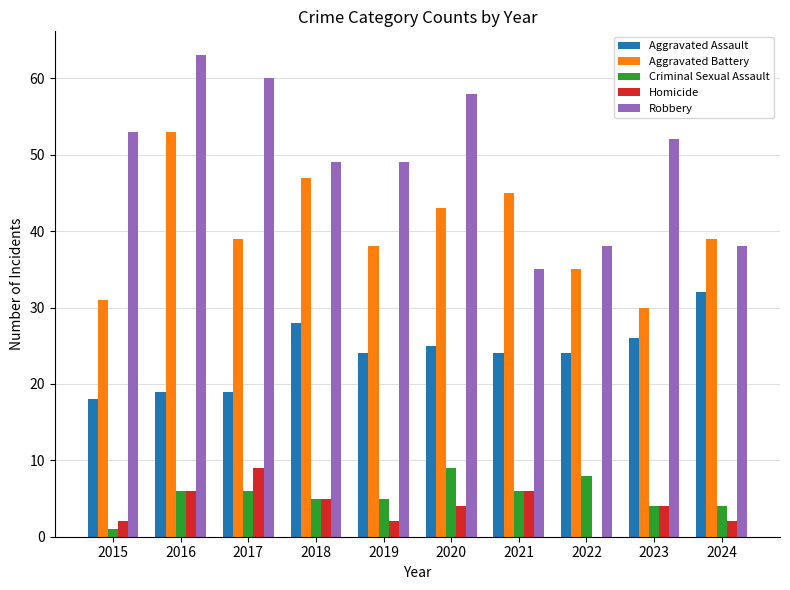

What is the sum of the Aggravated Battery values at 2023 and 2018?

77